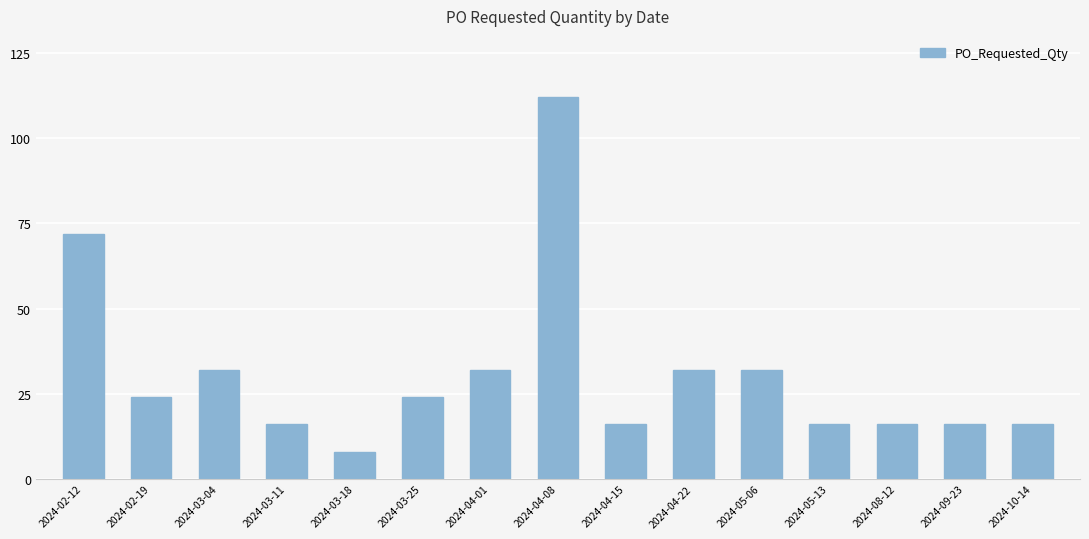

What is the average value?

31